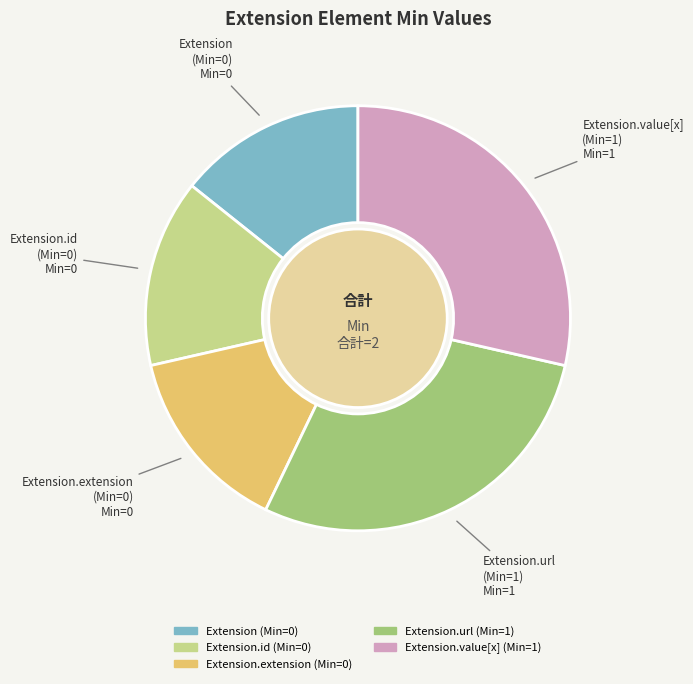

Does any single category account for the majority?

No